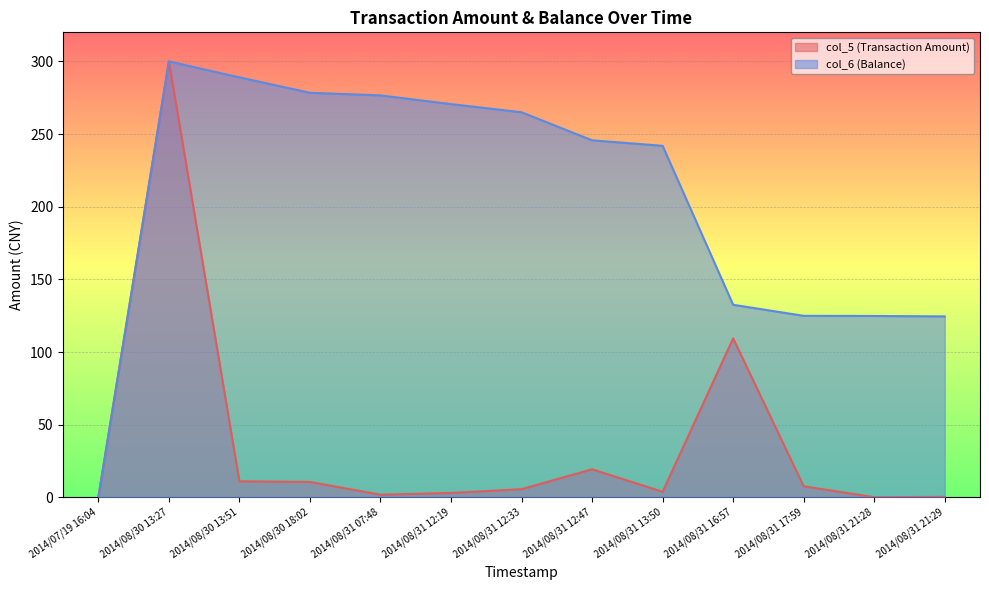

Reading left to right, transcribe all the data shown in this chart.

col_5 (Transaction Amount): 2014/07/19 16:04=0.0	2014/08/30 13:27=300.0	2014/08/30 13:51=11.0	2014/08/30 18:02=10.6	2014/08/31 07:48=1.8	2014/08/31 12:19=3.0	2014/08/31 12:33=5.6	2014/08/31 12:47=19.3	2014/08/31 13:50=3.8	2014/08/31 16:57=109.4	2014/08/31 17:59=7.6	2014/08/31 21:28=0.1	2014/08/31 21:29=0.3
col_6 (Balance): 2014/07/19 16:04=0.0	2014/08/30 13:27=300.0	2014/08/30 13:51=289.0	2014/08/30 18:02=278.4	2014/08/31 07:48=276.6	2014/08/31 12:19=270.6	2014/08/31 12:33=265.0	2014/08/31 12:47=245.7	2014/08/31 13:50=241.9	2014/08/31 16:57=132.5	2014/08/31 17:59=124.9	2014/08/31 21:28=124.8	2014/08/31 21:29=124.5